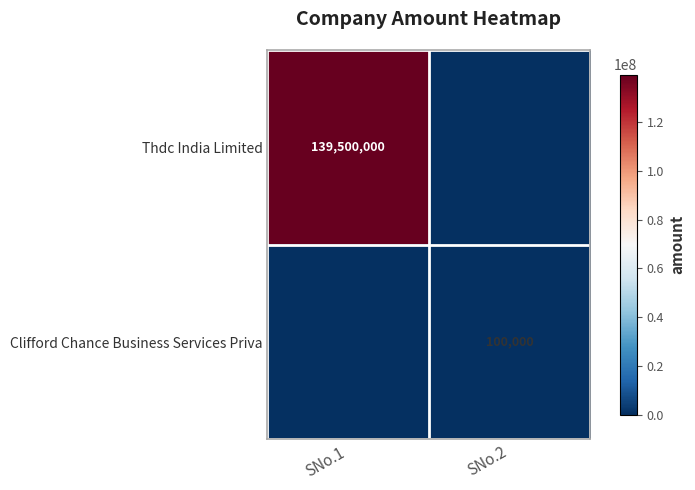

The Clifford Chance Business Services Priva series shows 100000 at SNo.2. True or false?

True